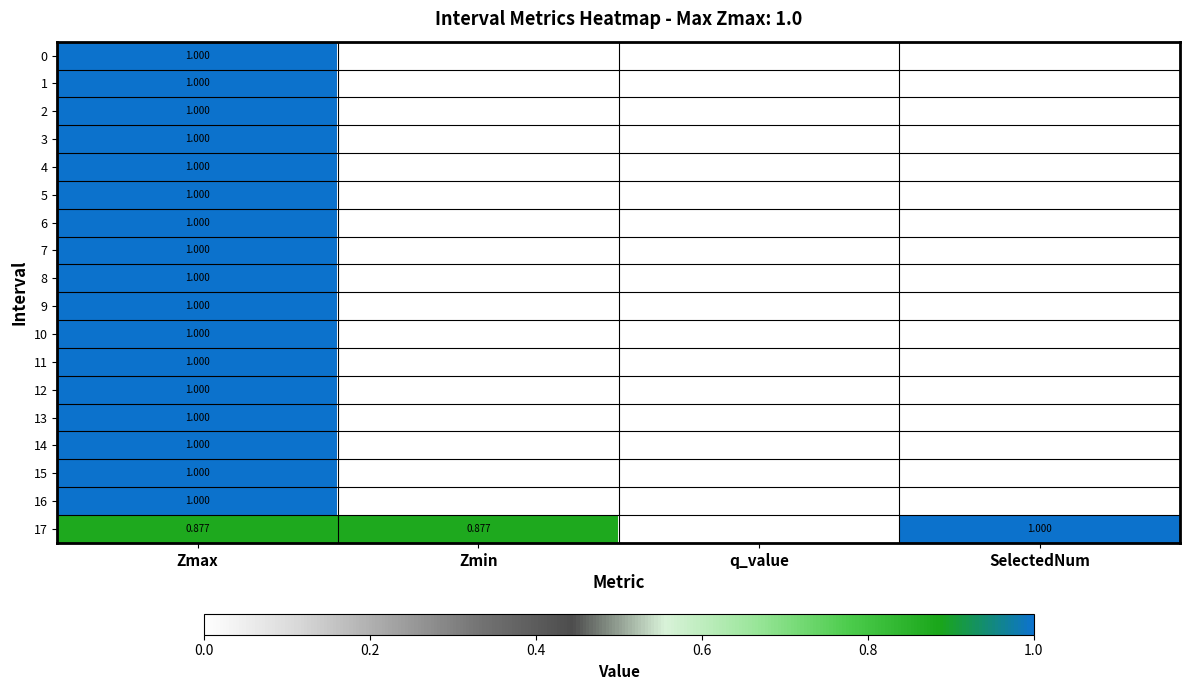

At which category is the sum across all series the highest?

Zmax